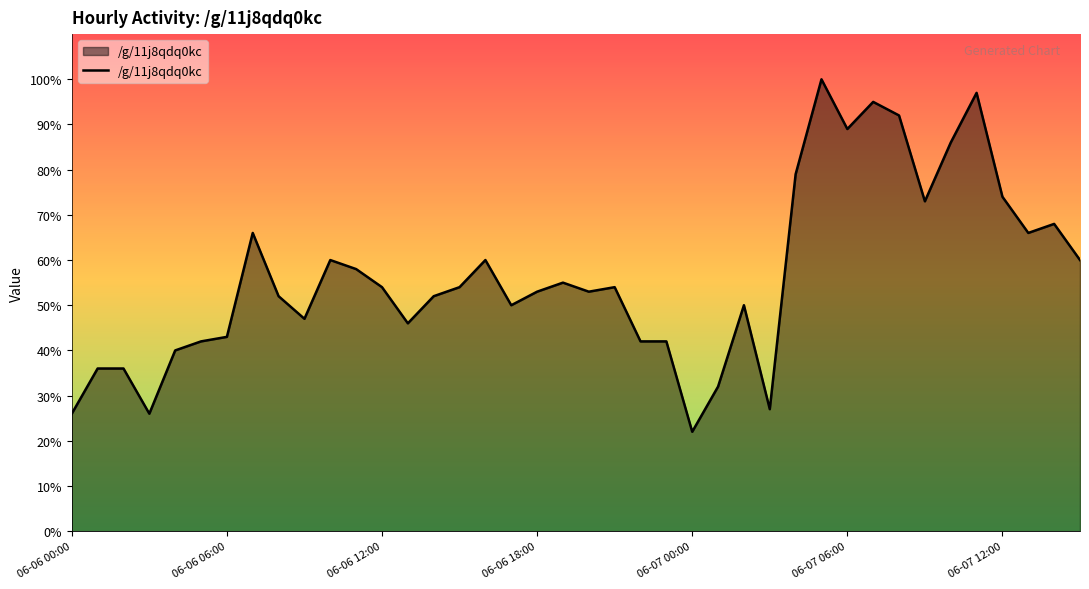

What is the maximum value shown in the chart?

100